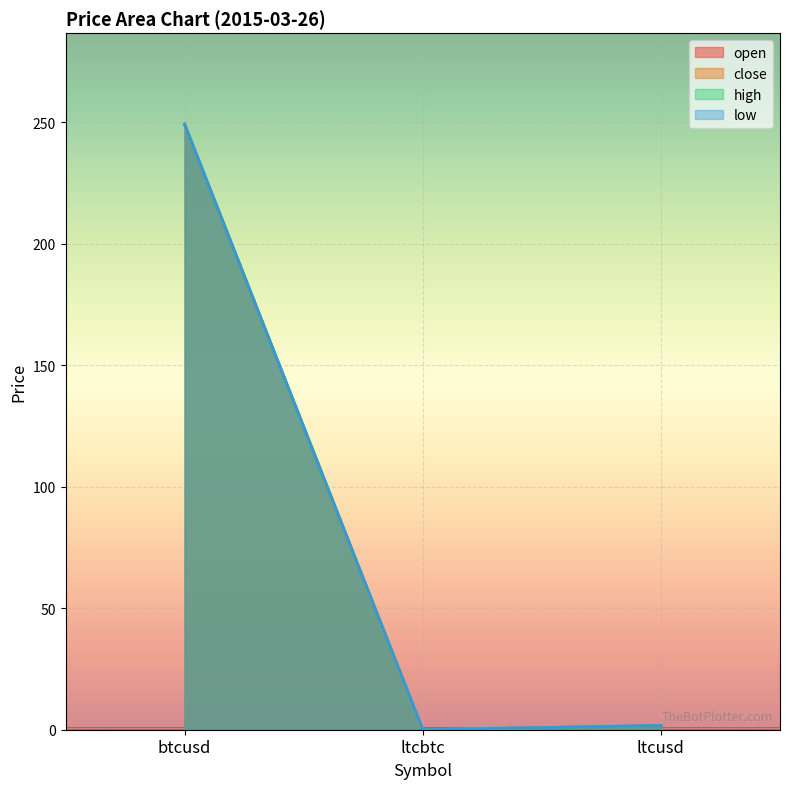

Reading left to right, extract all data points from this chart.

open: 249.2	0.0	1.7
close: 249.3	0.0	1.7
high: 249.4	0.0	1.7
low: 249.2	0.0	1.7